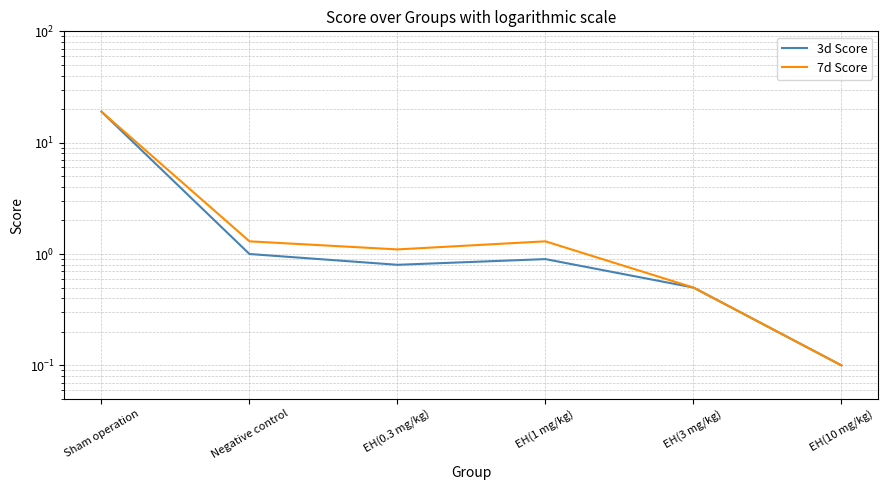

List the series in order of their overall mean, highest first.

7d Score, 3d Score